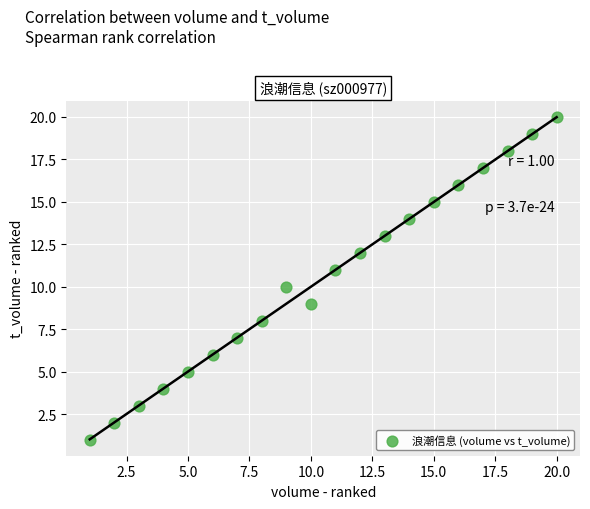

What is the range of X values (max minus min)?

19